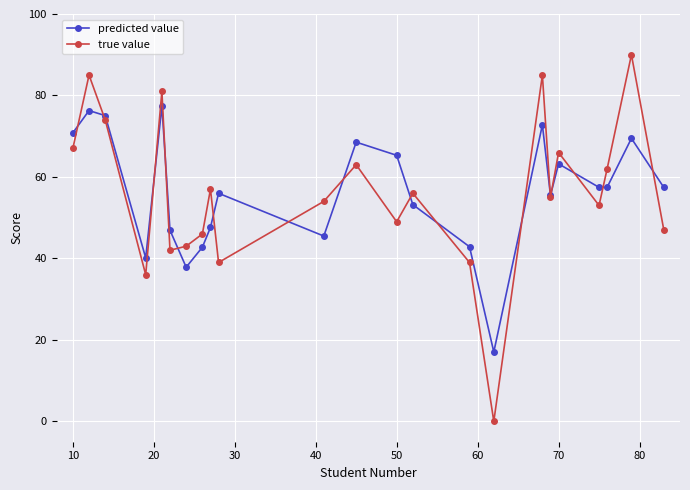

Which series has the largest range (max minus min)?

true value